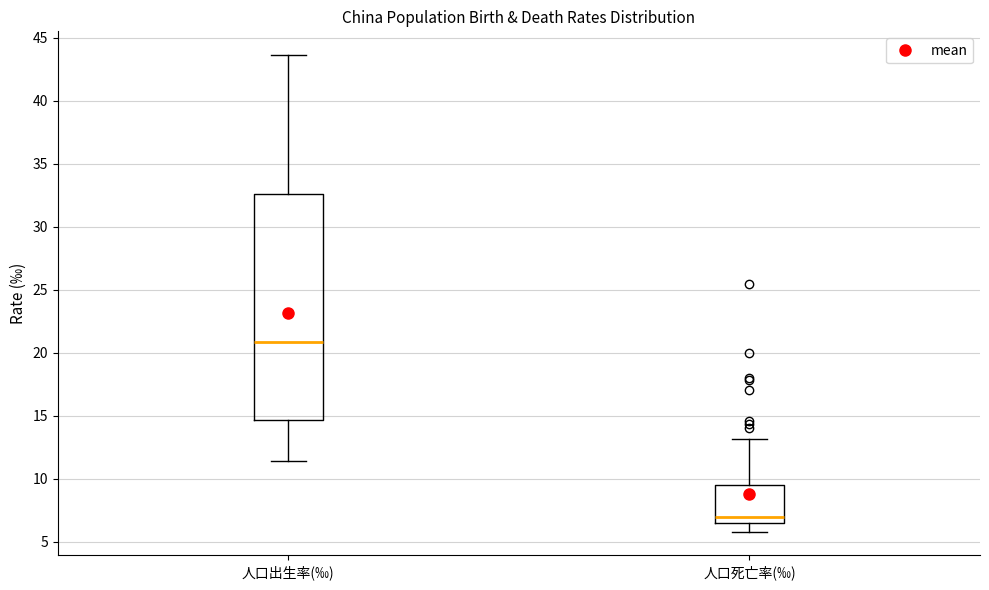

Which box has the lowest median line?

人口死亡率(‰)